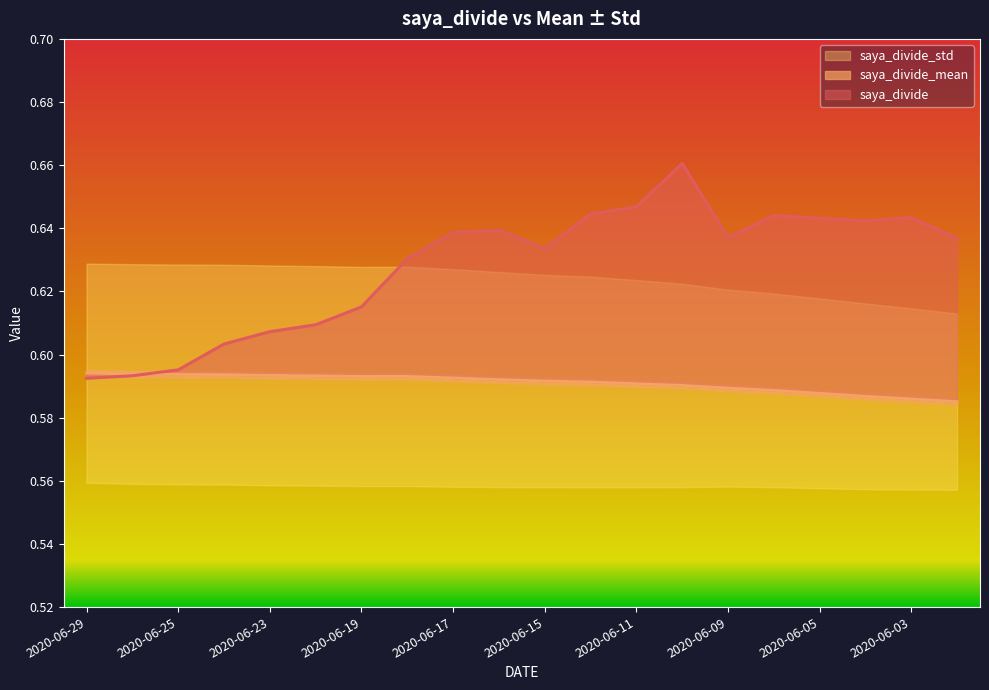

At which label does saya_divide_mean reach its peak?

2020-06-29